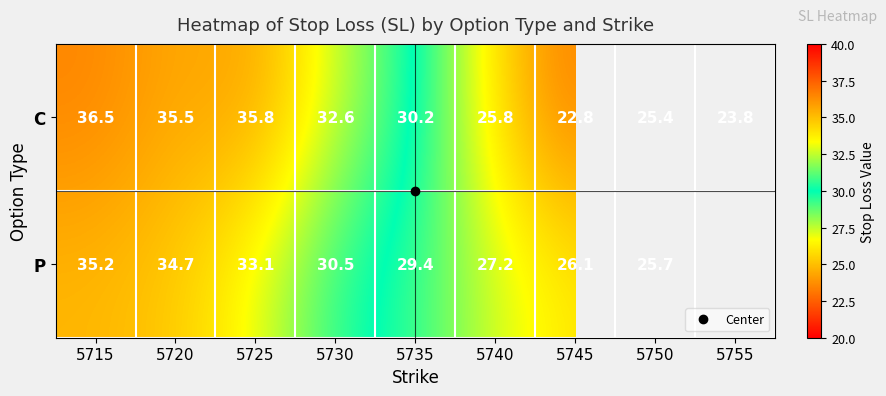

At how many categories does at least one series exceed 26?

7